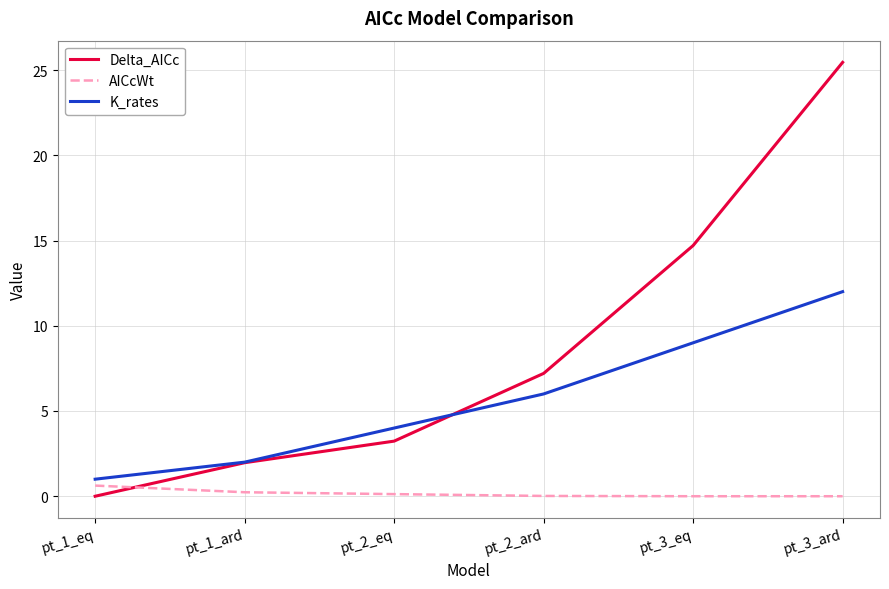

What position from the right is pt_2_ard?

3